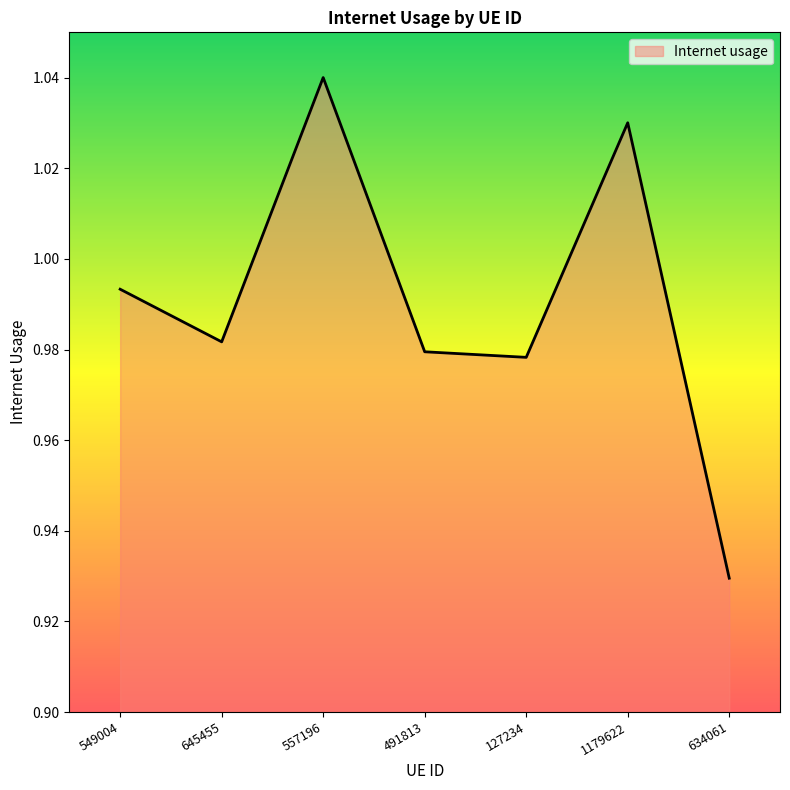

What is the change in value from 645455 to 634061?

-0.1